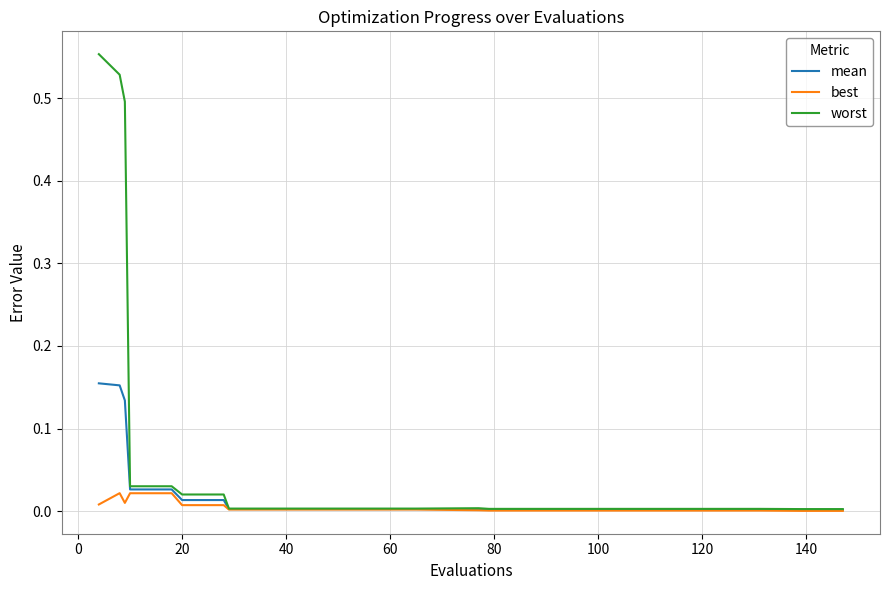

Rank the series by their maximum value, from lowest to highest.

best, mean, worst